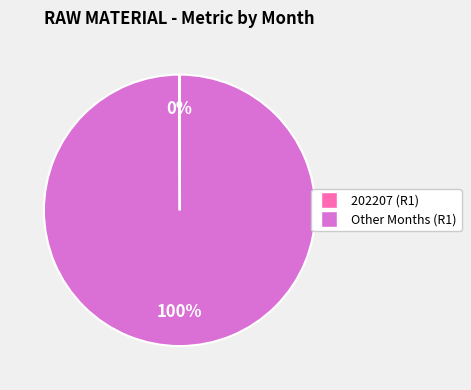

Is there a majority slice in this chart?

Yes